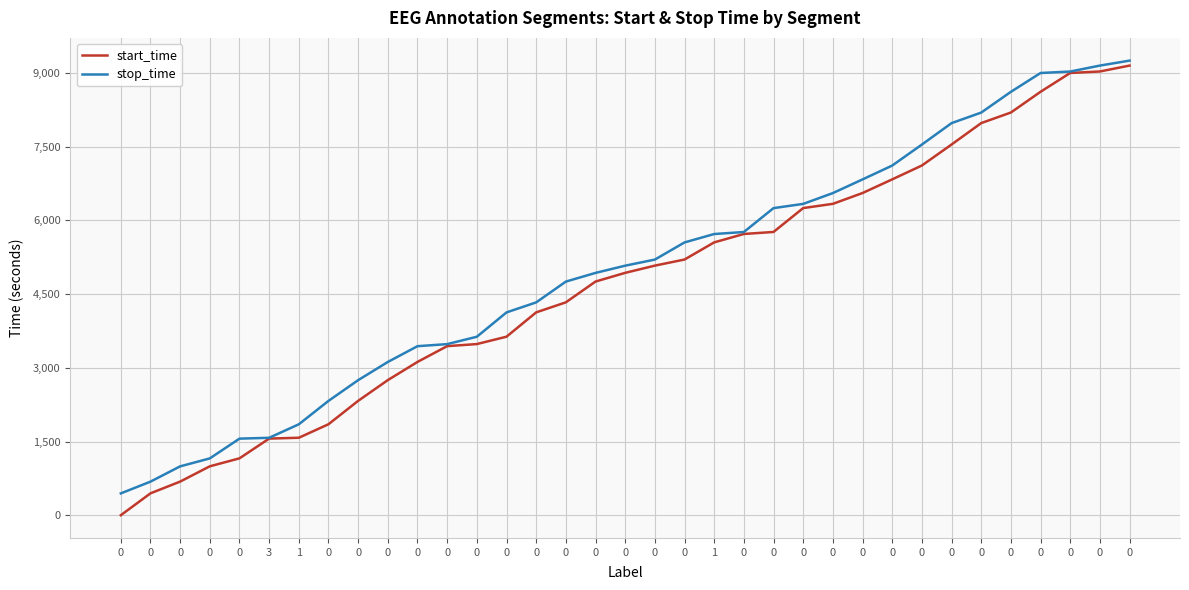

What is the total value across all series at 0?

446